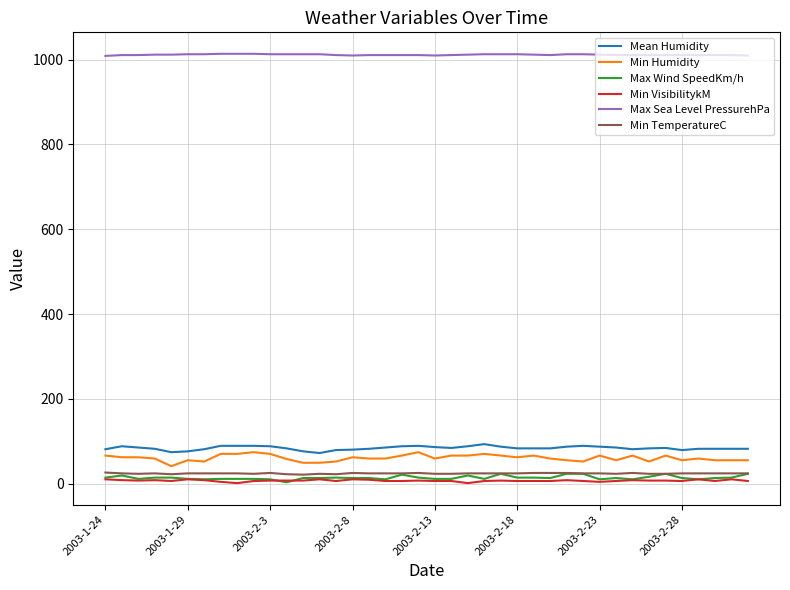

What is the highest value of the Max Sea Level PressurehPa series?

1014